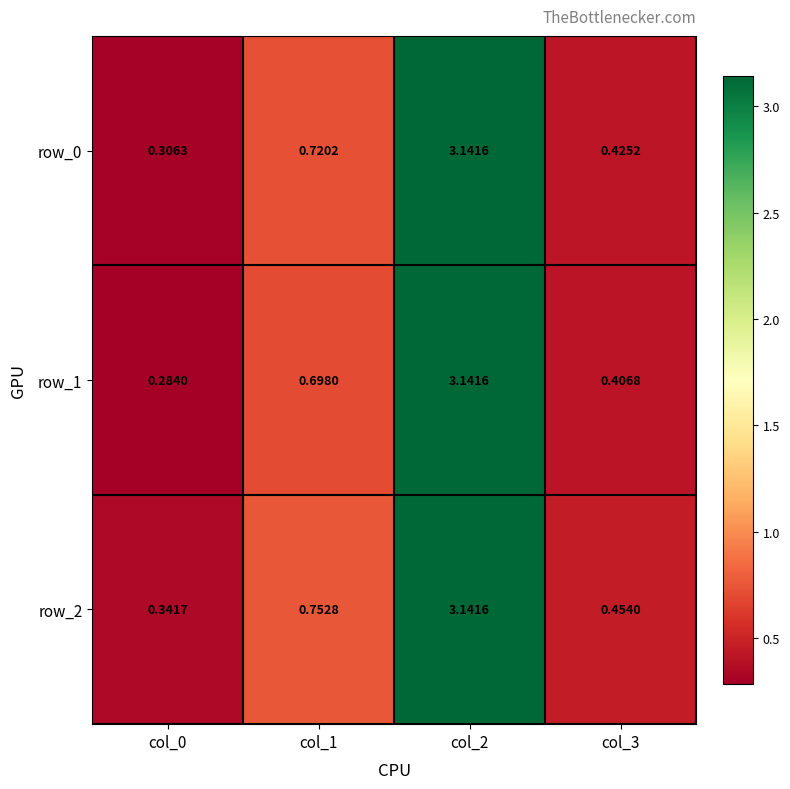

Is the value of row_2 at col_2 greater than the value of row_1 at col_0?

Yes